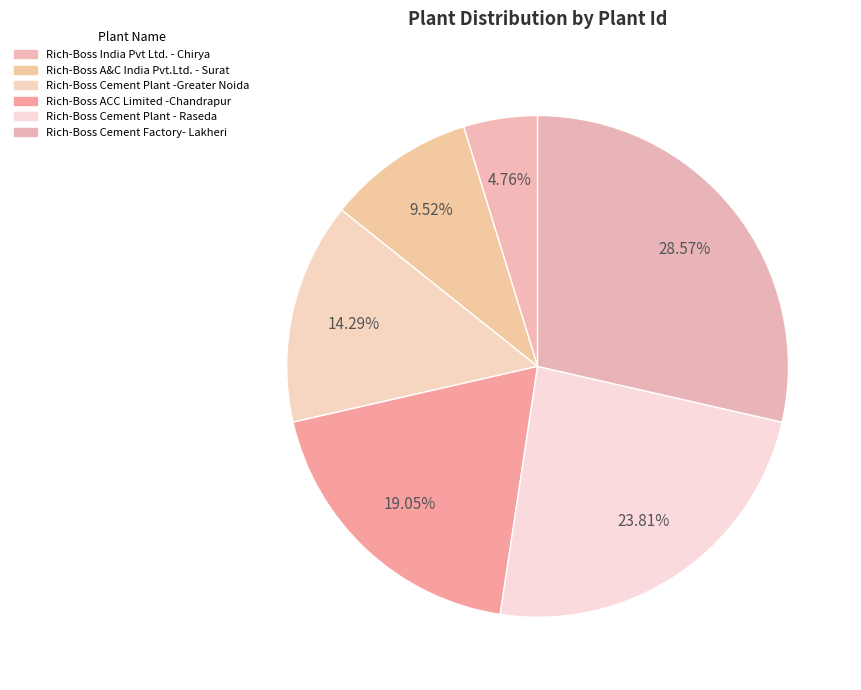

To the nearest percent, what is the difference between the Rich-Boss India Pvt Ltd. - Chirya and Rich-Boss ACC Limited -Chandrapur slice percentages?

14%